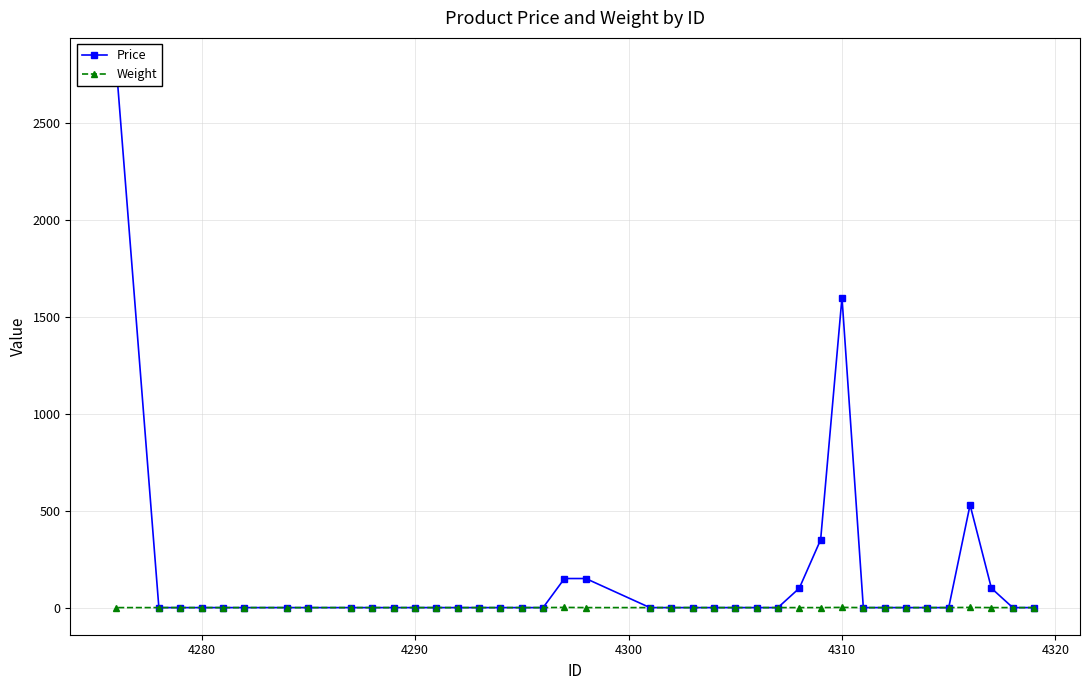

What are all the series names shown in the legend?

Price, Weight